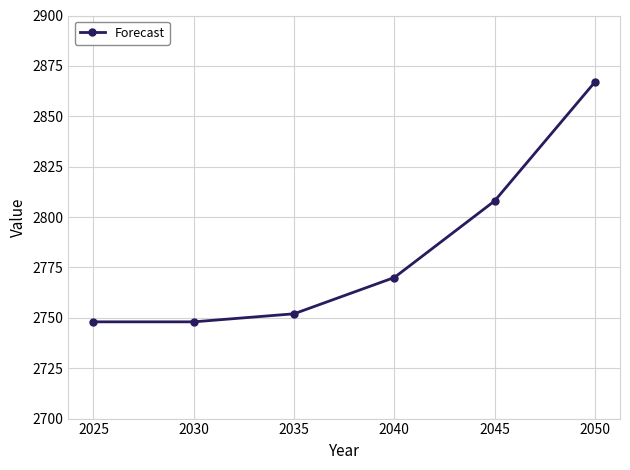

What is the greatest value displayed?

2867